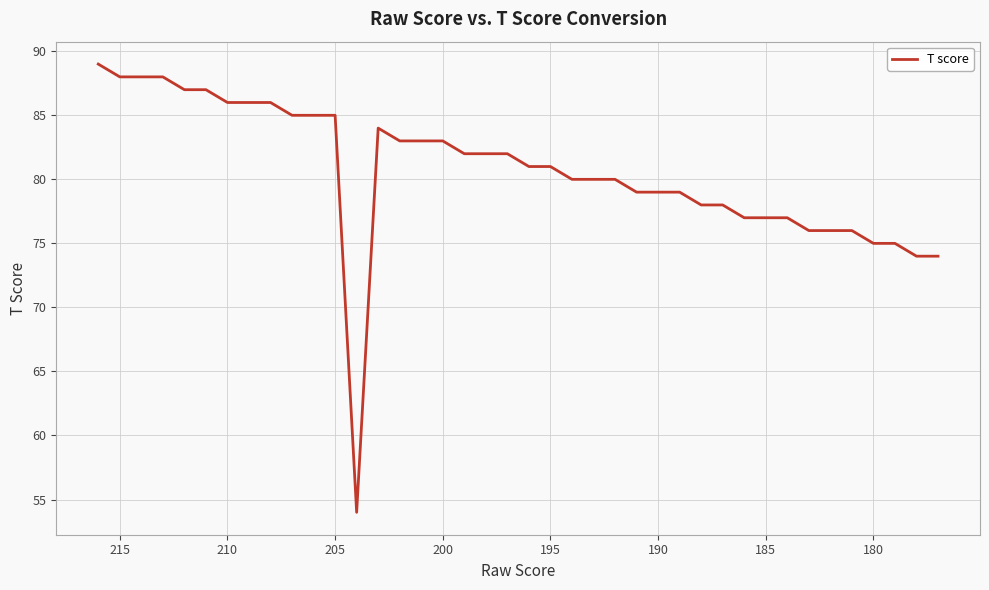

How many data points are above 81?

19